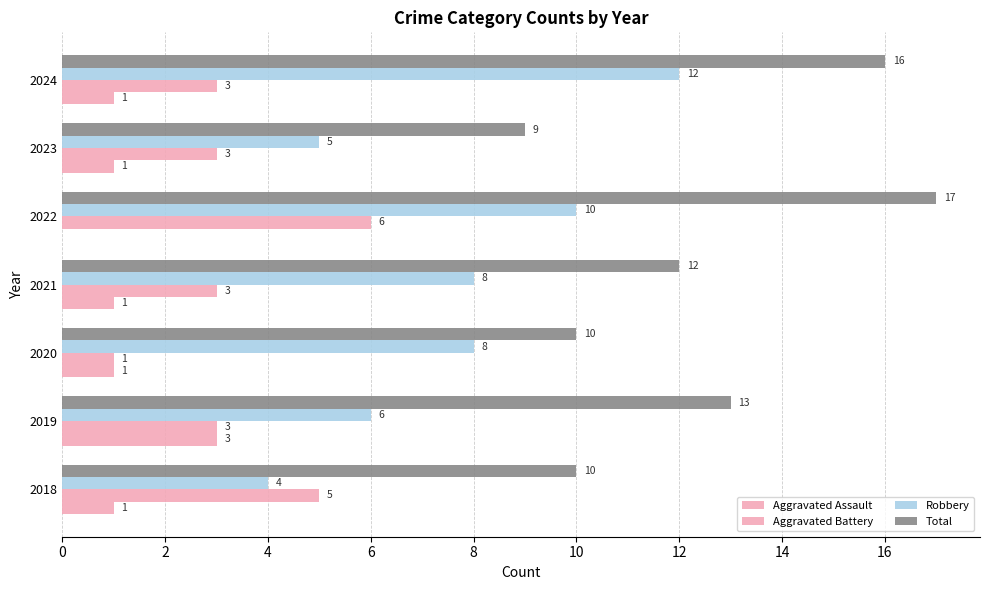

How many data points does each series have?

7